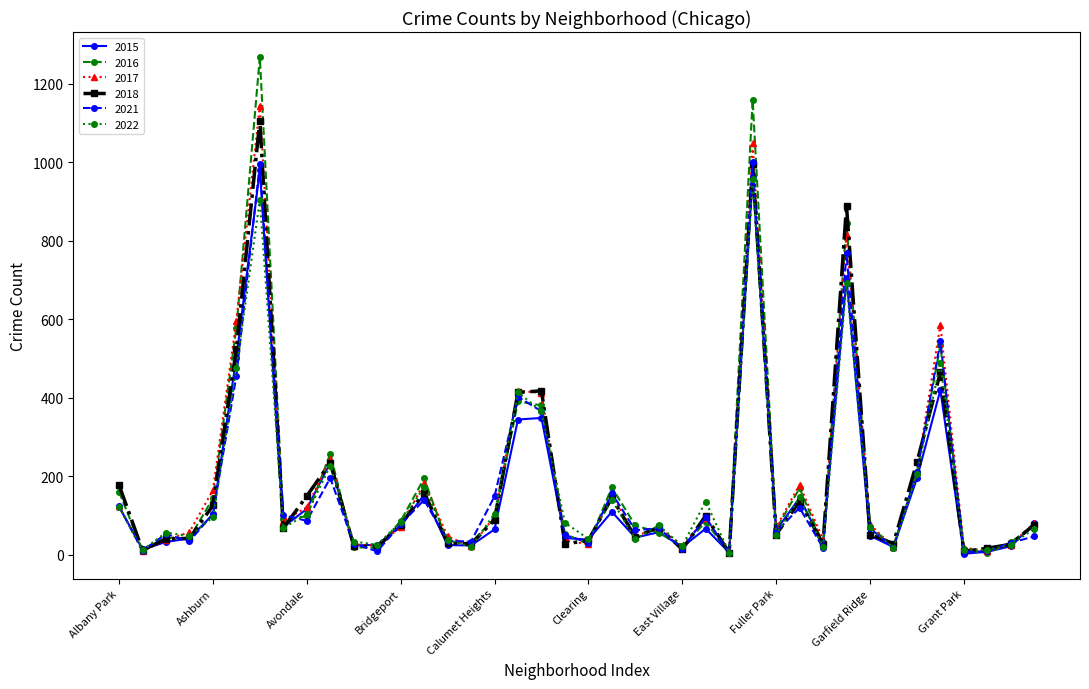

What is the value of the 2021 point at the 4th from the left?

34